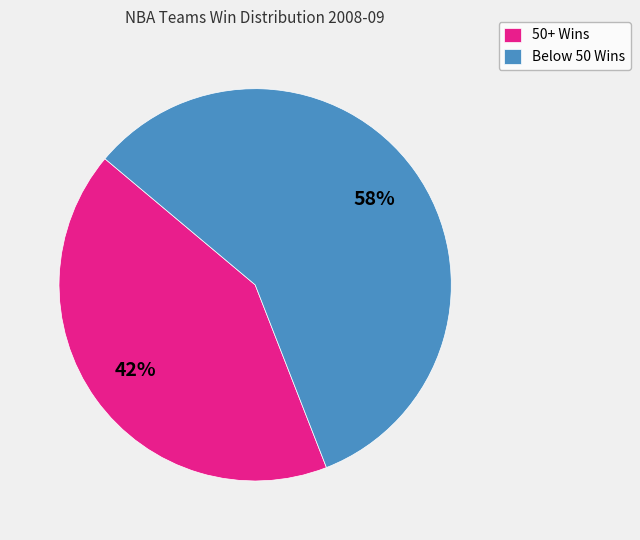

Which category has the biggest portion of the pie?

Below 50 Wins